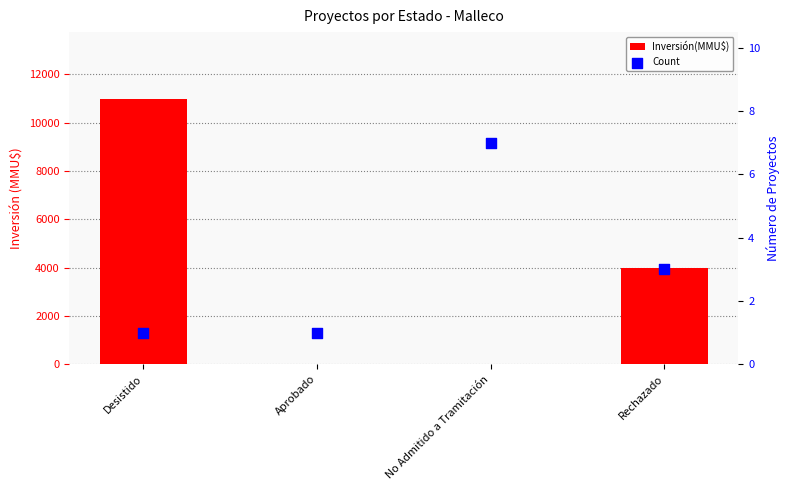

Which series has the largest total across all categories?

Inversión(MMU$)